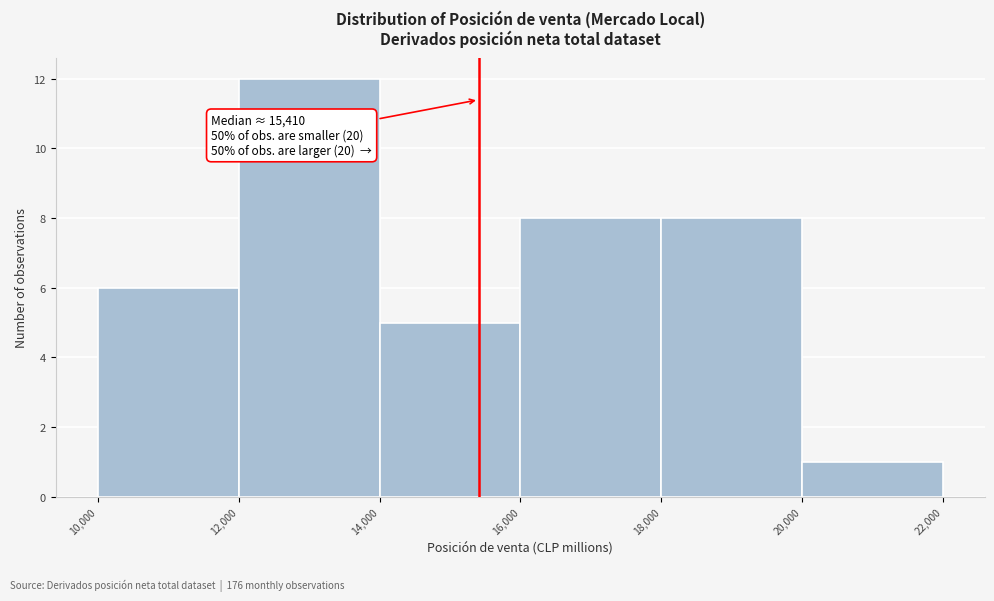

Which range on the x-axis has the tallest bar?

12,000 to 14,000